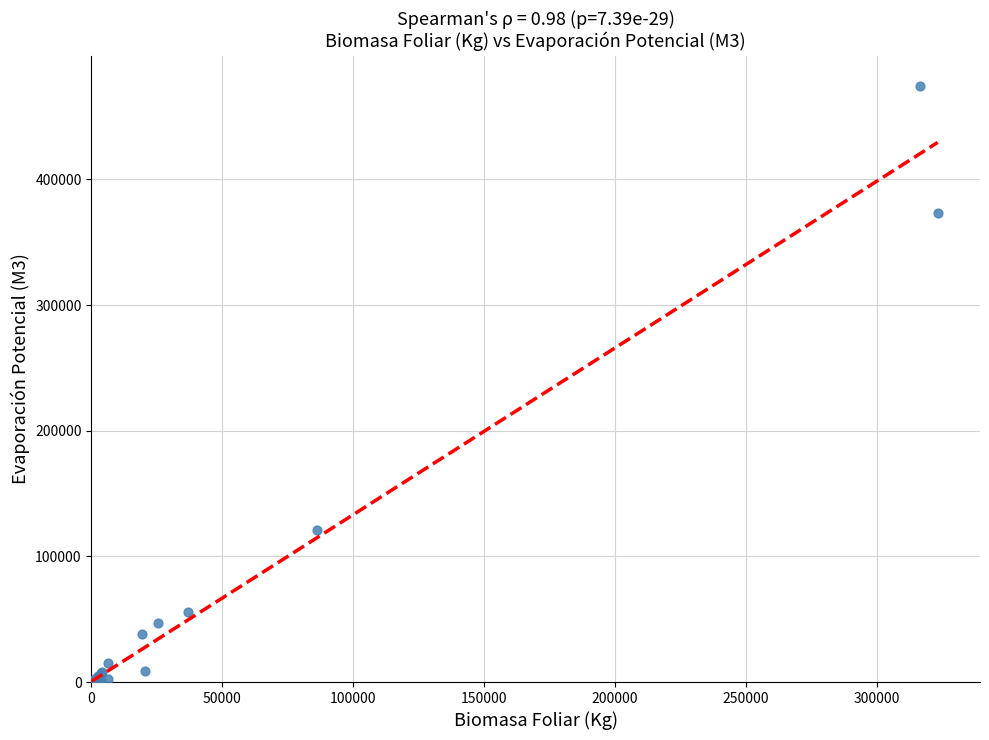

What Y value in the scatter plot is closest to 237313?

121324.6